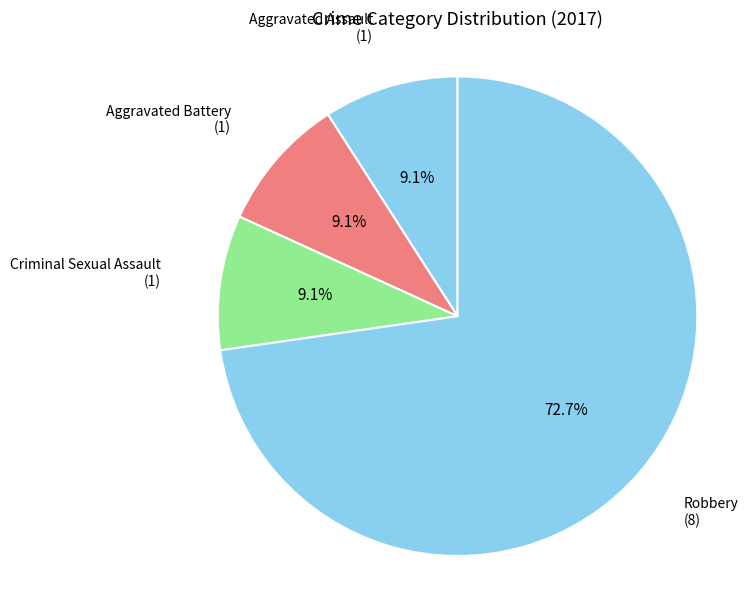

How many slices are in this pie chart?

4